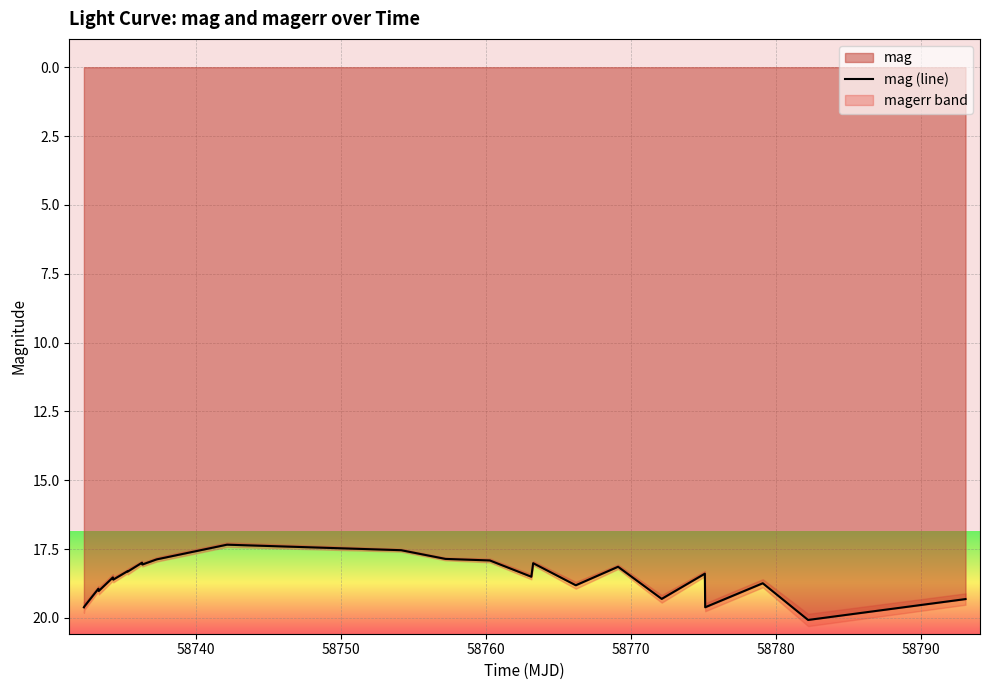

How many lines are shown in the chart?

1